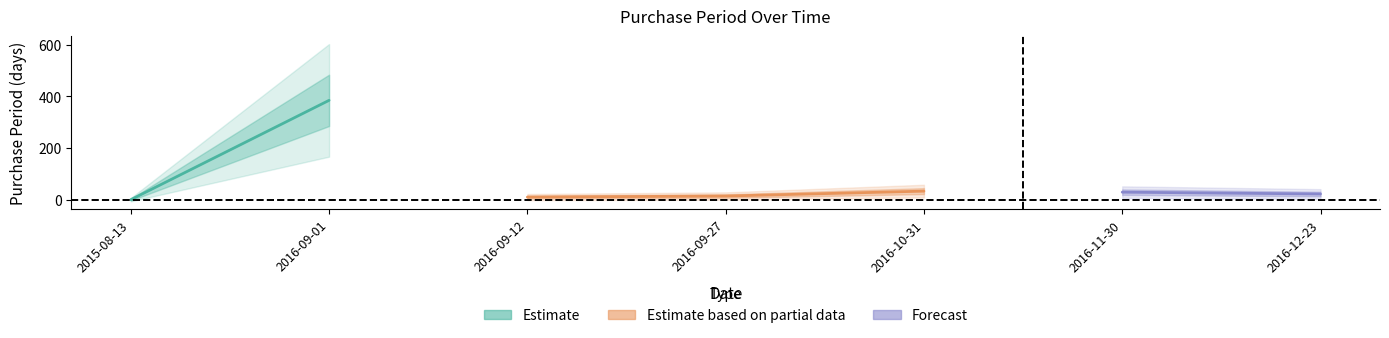

Which category has the highest value across all series?

2016-09-01